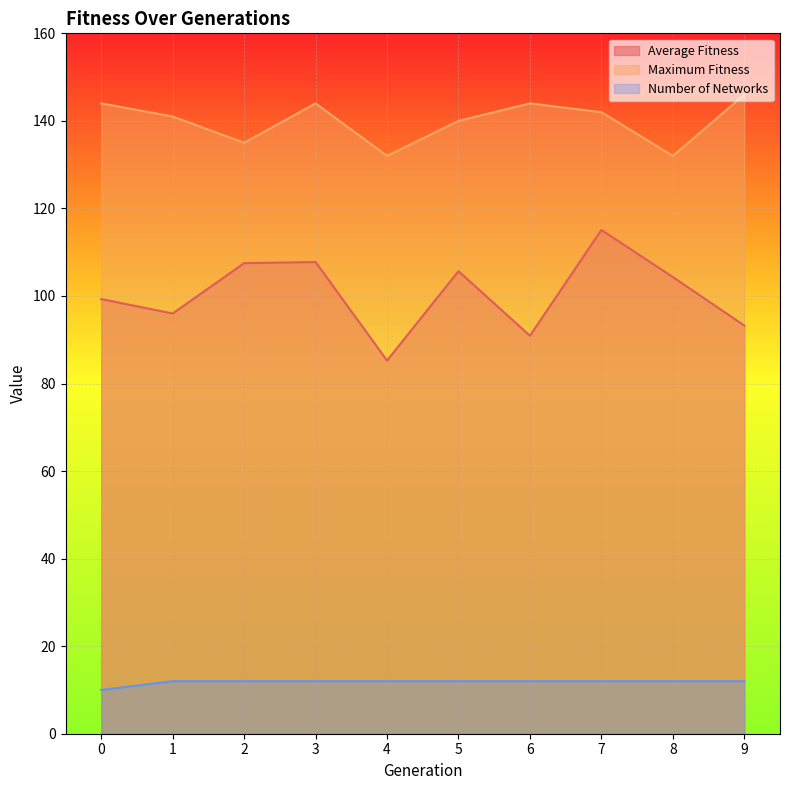

Which series has the largest range (max minus min)?

Average Fitness